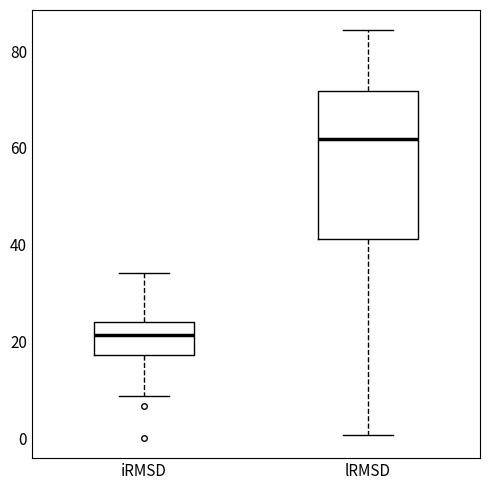

Where is the lower edge of the box for iRMSD on the y-axis? The values are not printed on the chart, so give them approximately, as read against the axis.

18